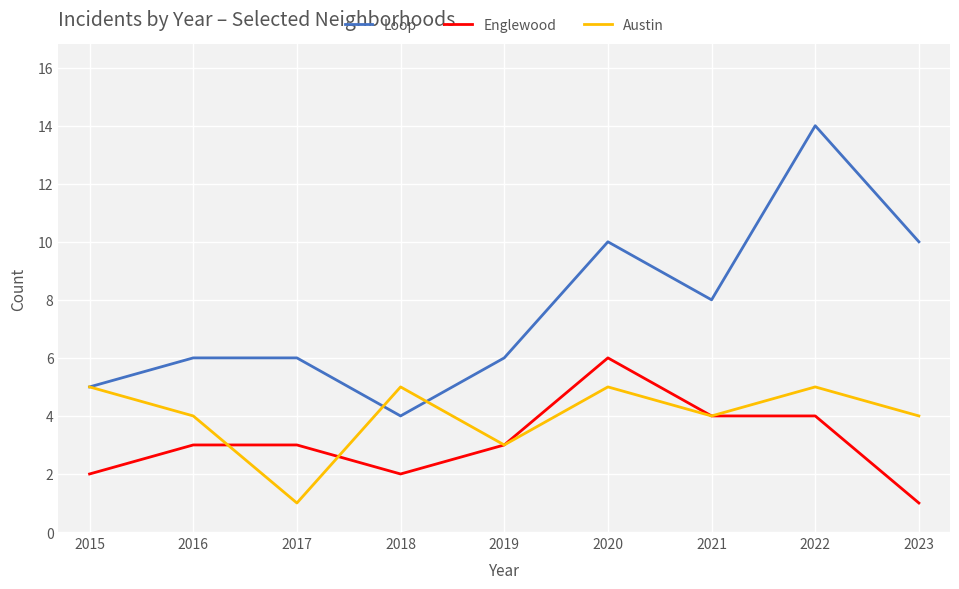

What is the highest value of the Austin series?

5